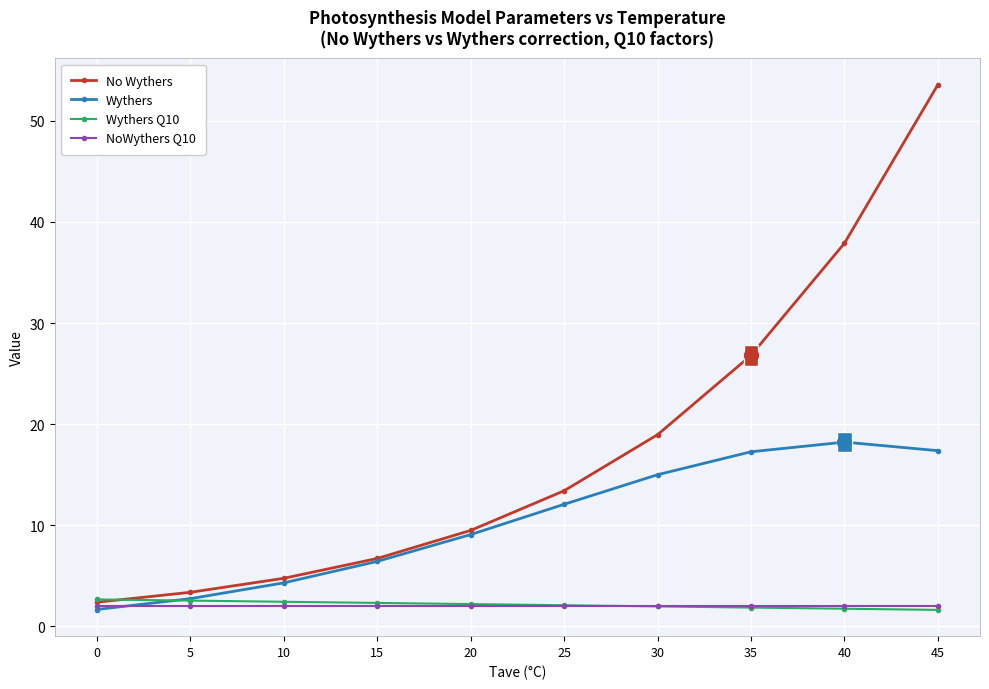

Between 25 and 35, which series saw the biggest shift?

No Wythers